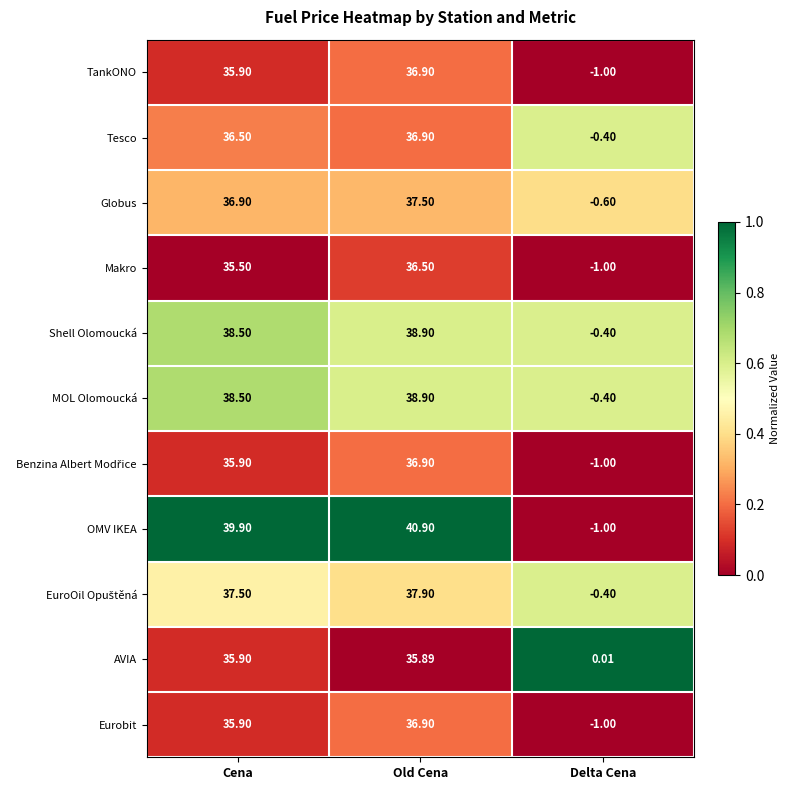

Where is Shell Olomoucká nearest to the value 19?

Delta Cena